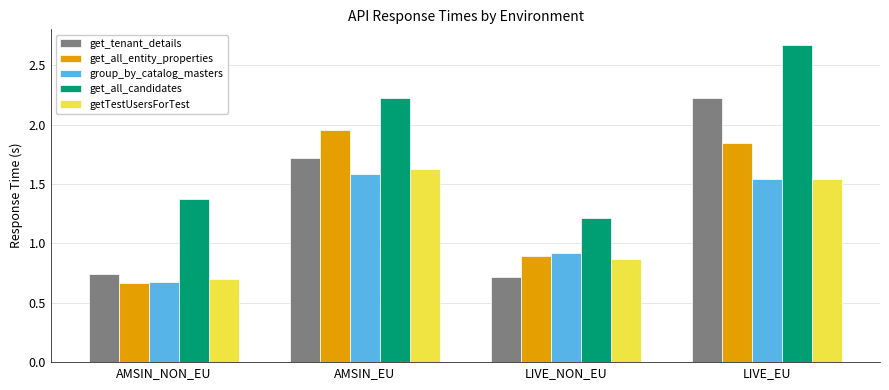

Which series changed the most between AMSIN_EU and LIVE_NON_EU?

get_all_entity_properties